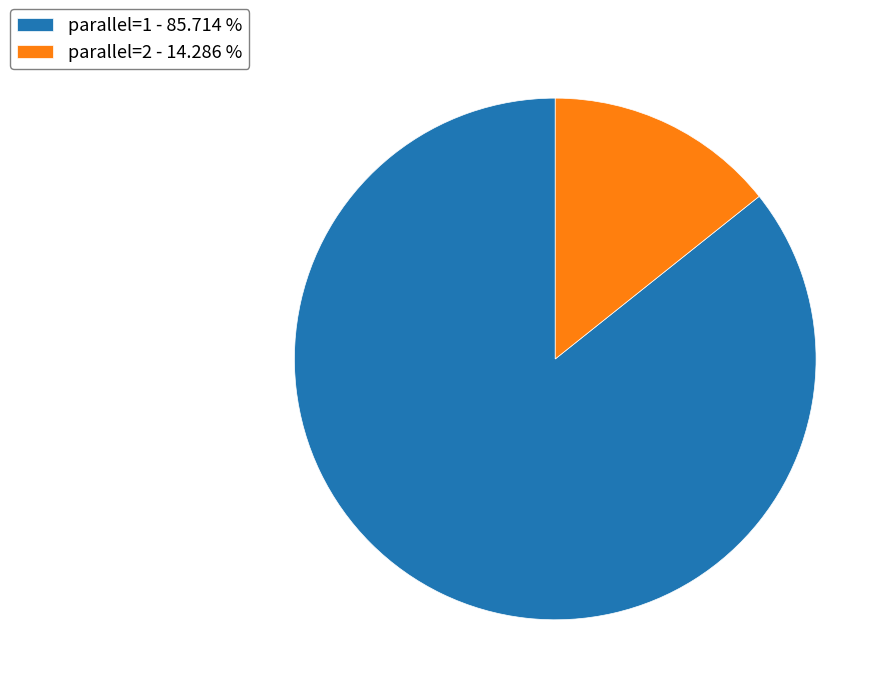

Which category has the biggest portion of the pie?

parallel=1